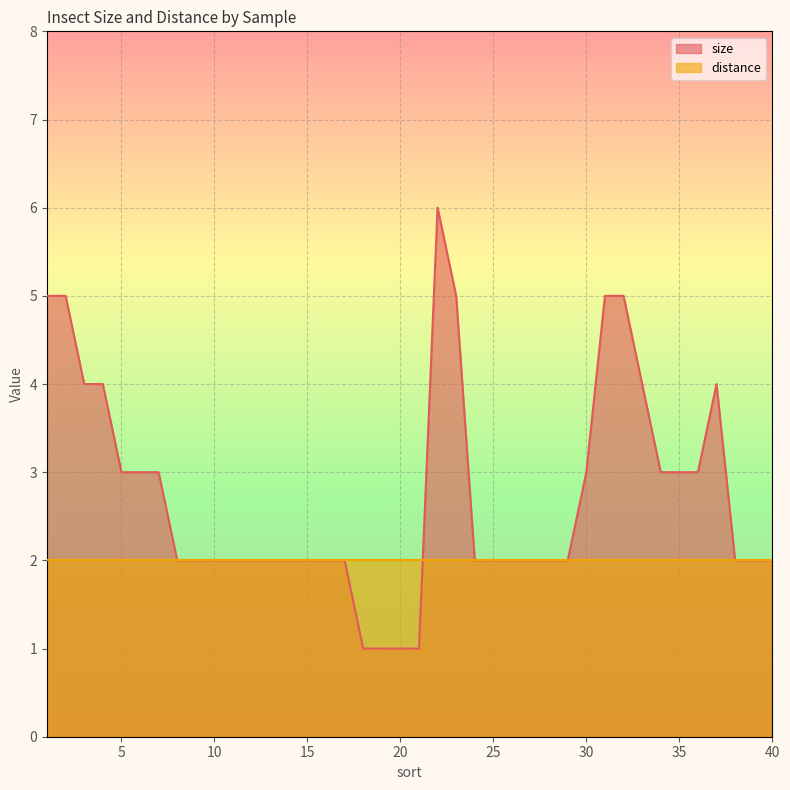

List the labels in order of value, smallest first.

18, 19, 20, 21, 8, 9, 10, 11, 12, 13, 14, 15, 16, 17, 24, 25, 26, 27, 28, 29, 38, 39, 40, 5, 6, 7, 30, 34, 35, 36, 3, 4, 33, 37, 1, 2, 23, 31, 32, 22